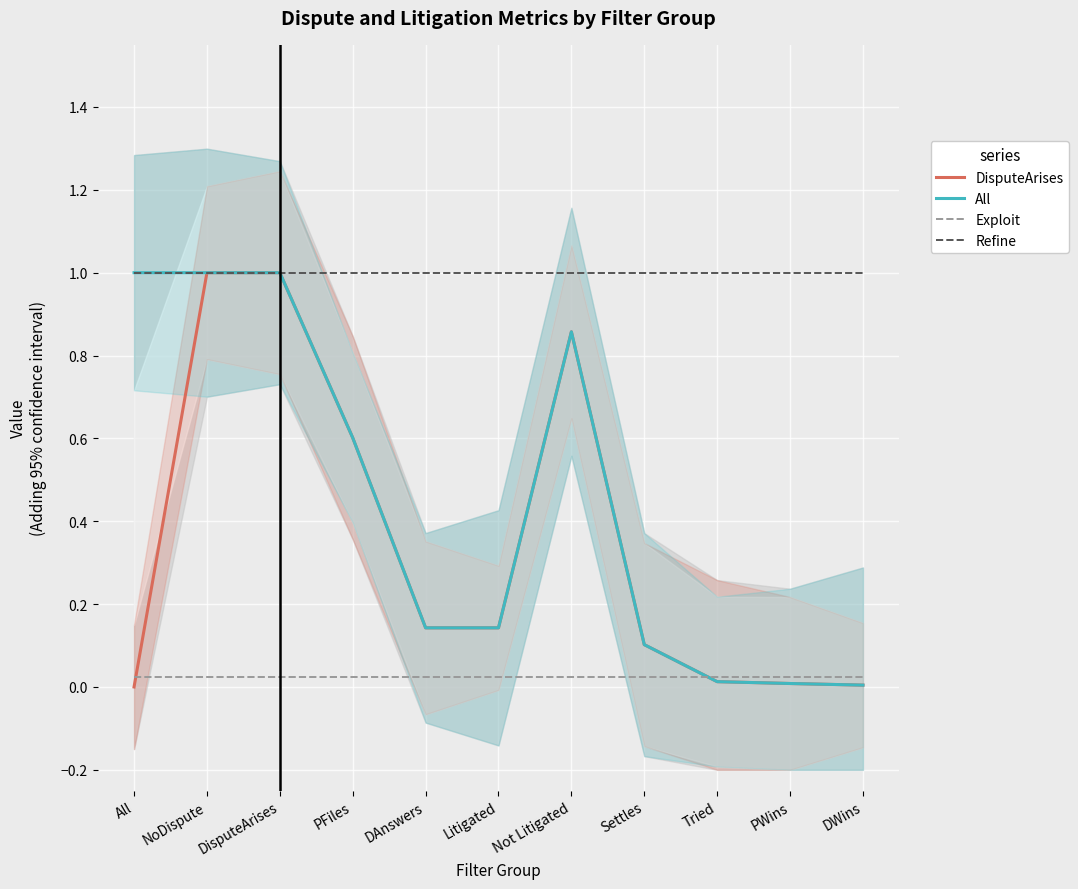

Reading left to right, transcribe all the data shown in this chart.

DisputeArises: All=0.0	NoDispute=1.0	DisputeArises=1.0	PFiles=0.6	DAnswers=0.1	Litigated=0.1	Not Litigated=0.9	Settles=0.1	Tried=0.0	PWins=0.0	DWins=0.0
All: All=1.0	NoDispute=1.0	DisputeArises=1.0	PFiles=0.6	DAnswers=0.1	Litigated=0.1	Not Litigated=0.9	Settles=0.1	Tried=0.0	PWins=0.0	DWins=0.0
Exploit: All=0.0	NoDispute=0.0	DisputeArises=0.0	PFiles=0.0	DAnswers=0.0	Litigated=0.0	Not Litigated=0.0	Settles=0.0	Tried=0.0	PWins=0.0	DWins=0.0
Refine: All=1.0	NoDispute=1.0	DisputeArises=1.0	PFiles=1.0	DAnswers=1.0	Litigated=1.0	Not Litigated=1.0	Settles=1.0	Tried=1.0	PWins=1.0	DWins=1.0